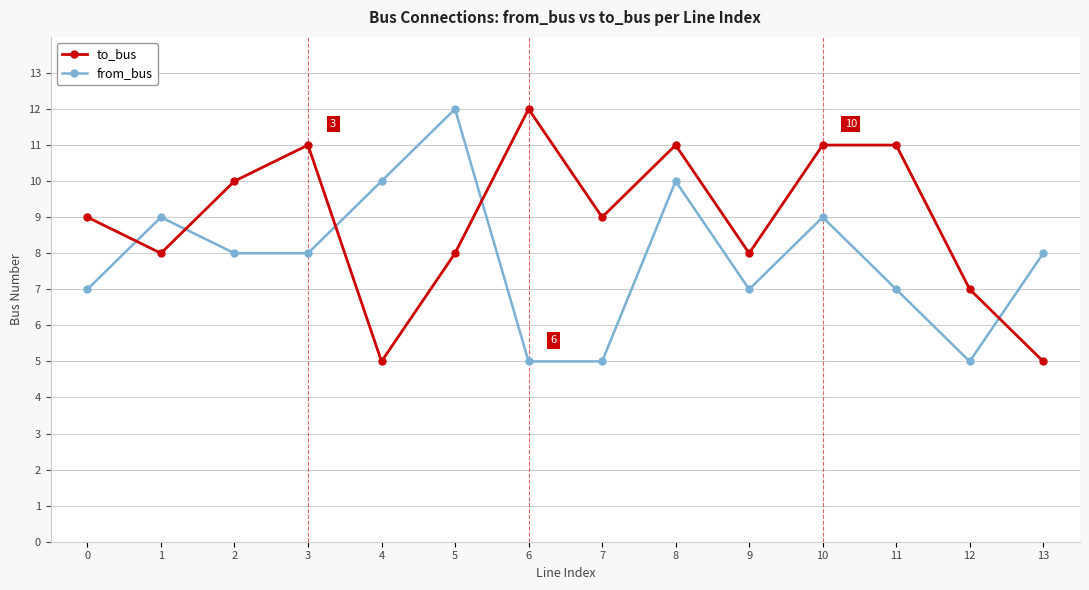

Reading left to right, extract all data points from this chart.

to_bus: 9	8	10	11	5	8	12	9	11	8	11	11	7	5
from_bus: 7	9	8	8	10	12	5	5	10	7	9	7	5	8